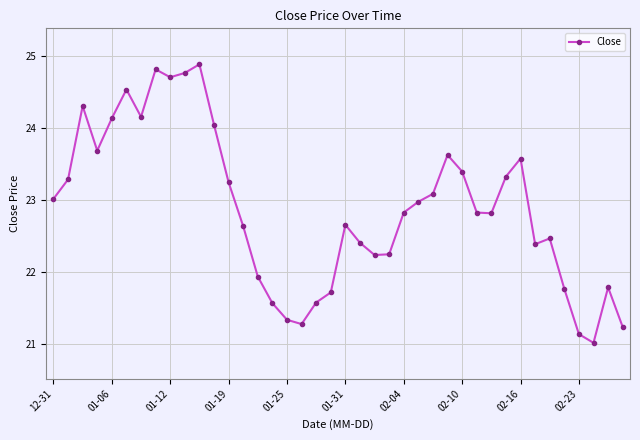

What is the sum of all values?

915.6